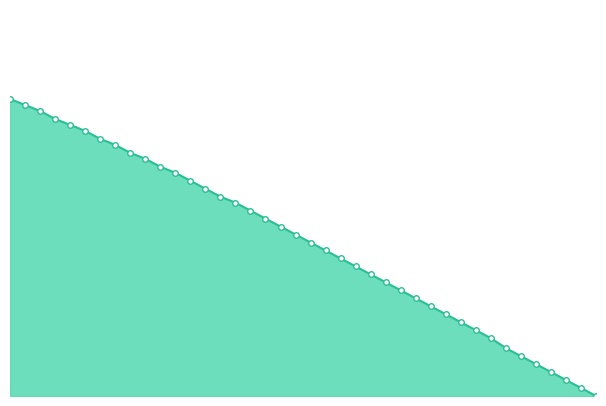

How many categories are shown in the chart?

40